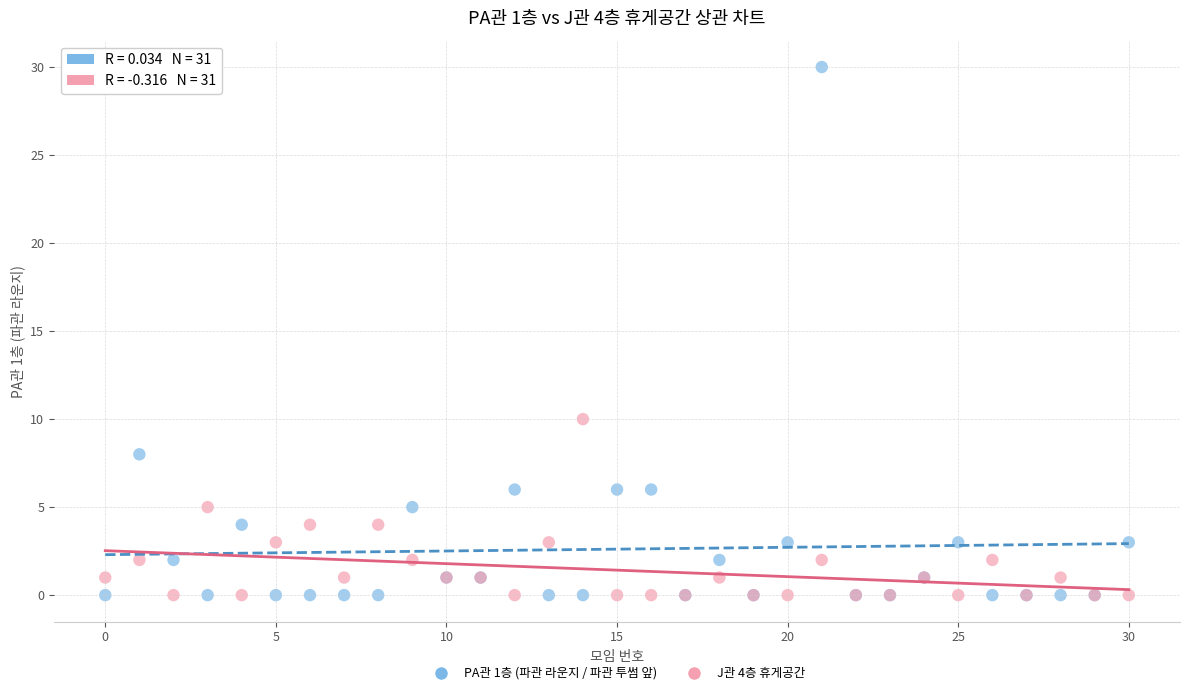

Across all series, what Y value is closest to 15?

10